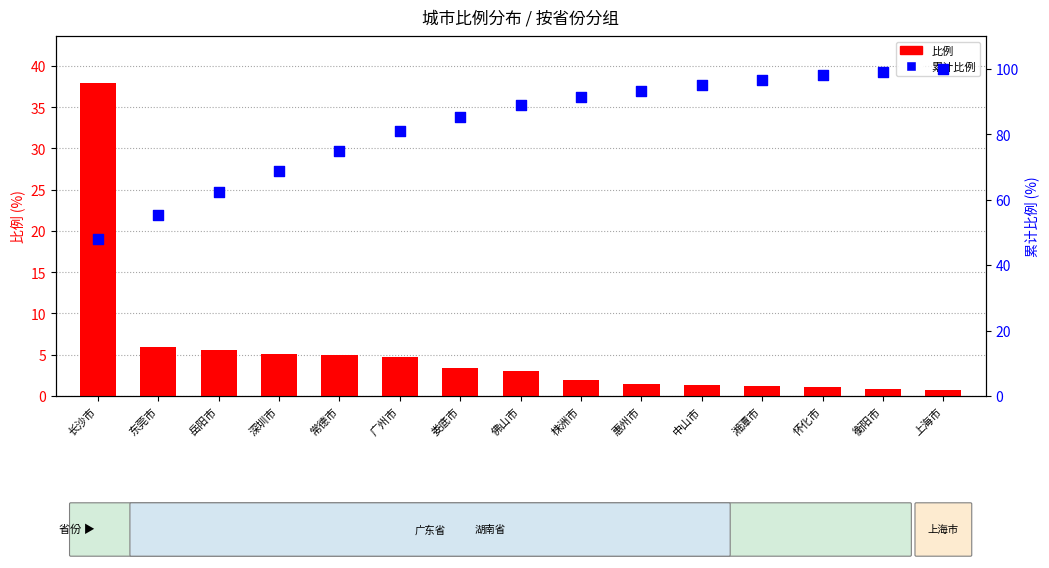

At how many categories does at least one series exceed 59?

13